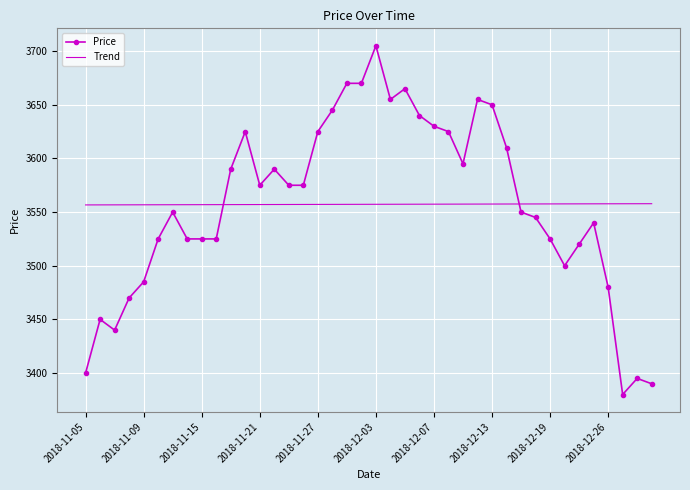

What is the lowest value of the Trend series?

3556.7